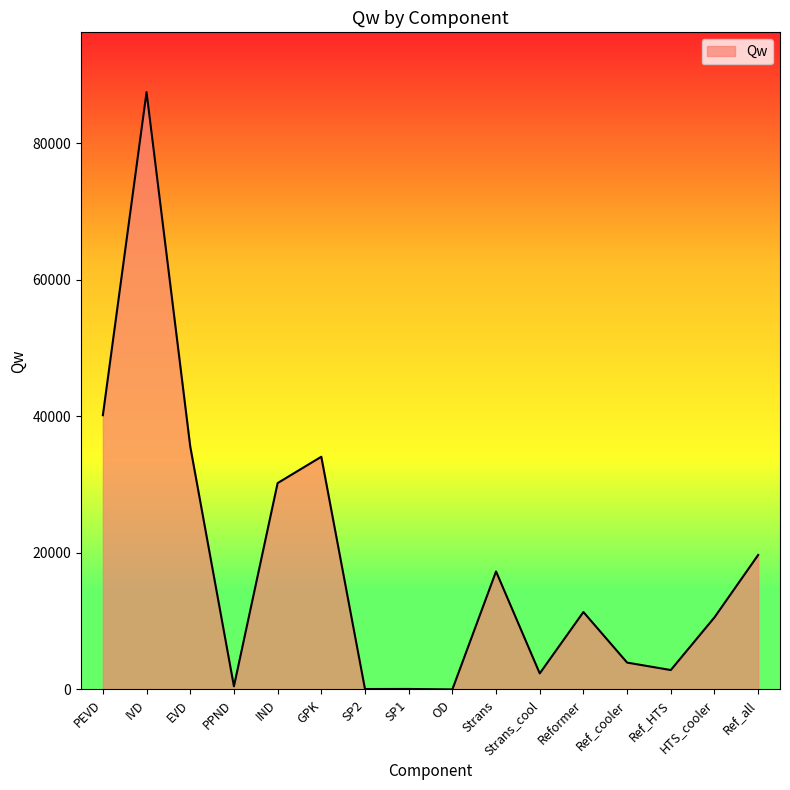

Between Reformer and GPK, which is larger?

GPK